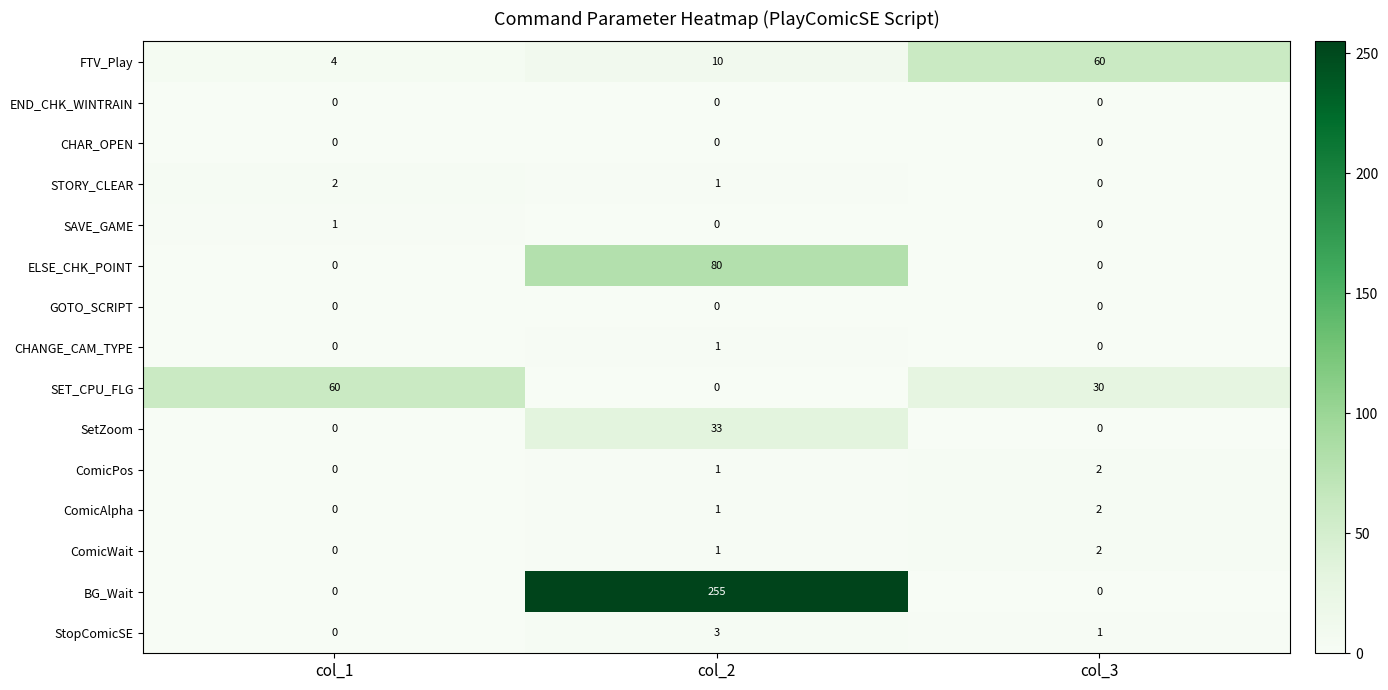

How many BG_Wait values are between 0 and 255?

3